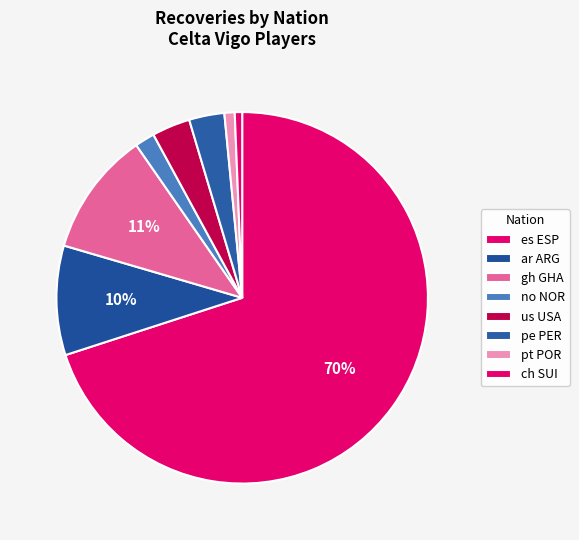

How many segments does this pie chart have?

8